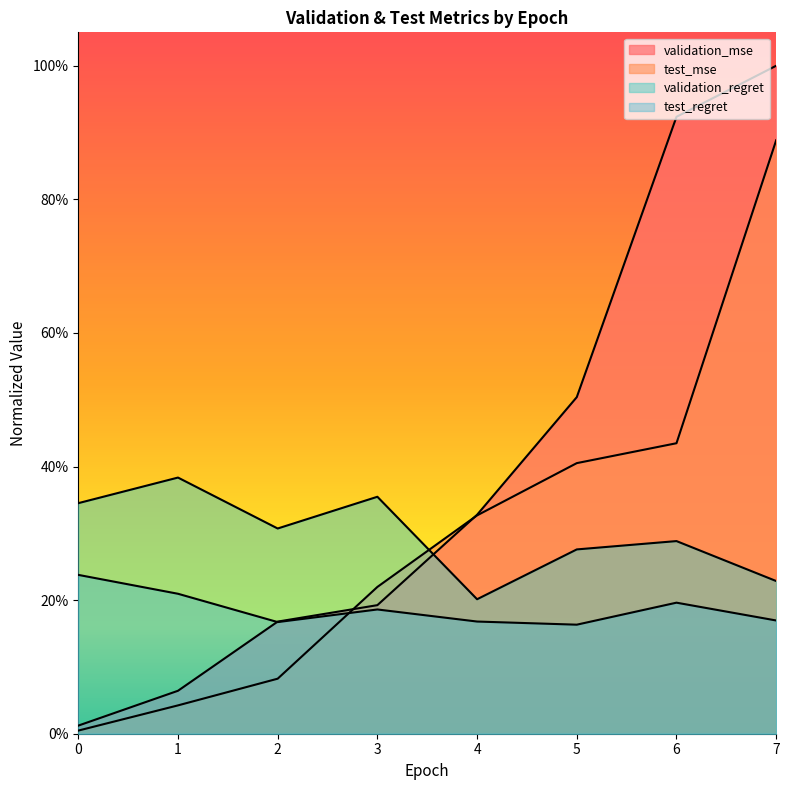

Where do test_regret and validation_mse first cross each other?

1 and 2